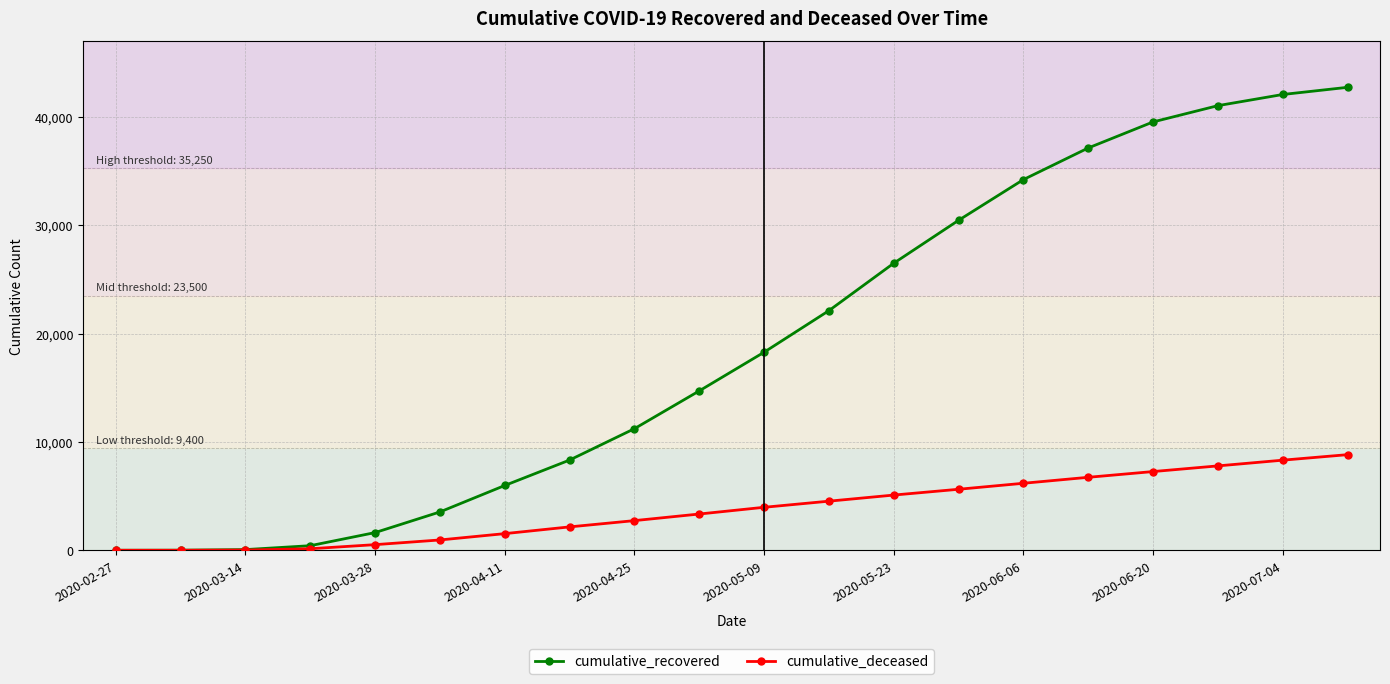

Which series has the largest total across all categories?

cumulative_recovered